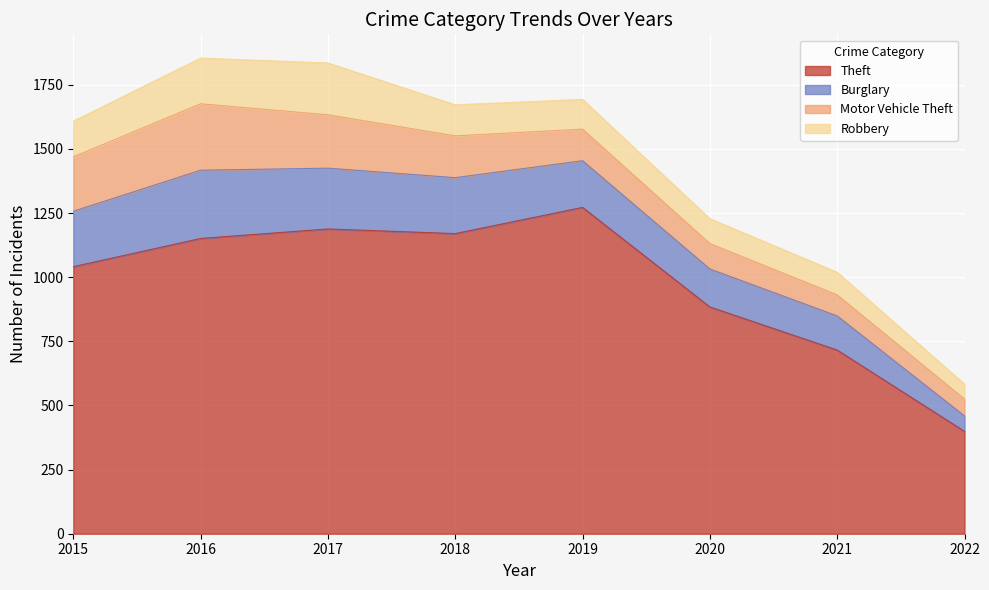

Does the chart display data point markers on the line(s)?

No